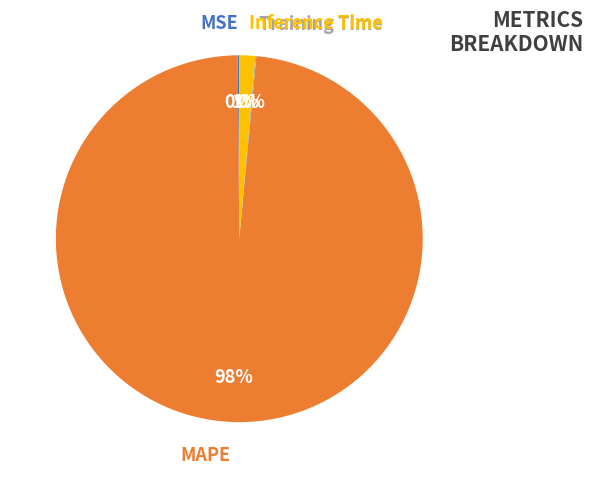

Which category has the biggest portion of the pie?

MAPE